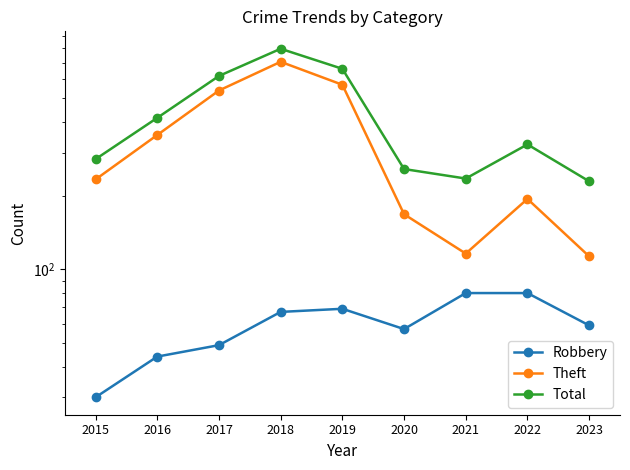

Which series has the largest total across all categories?

Total